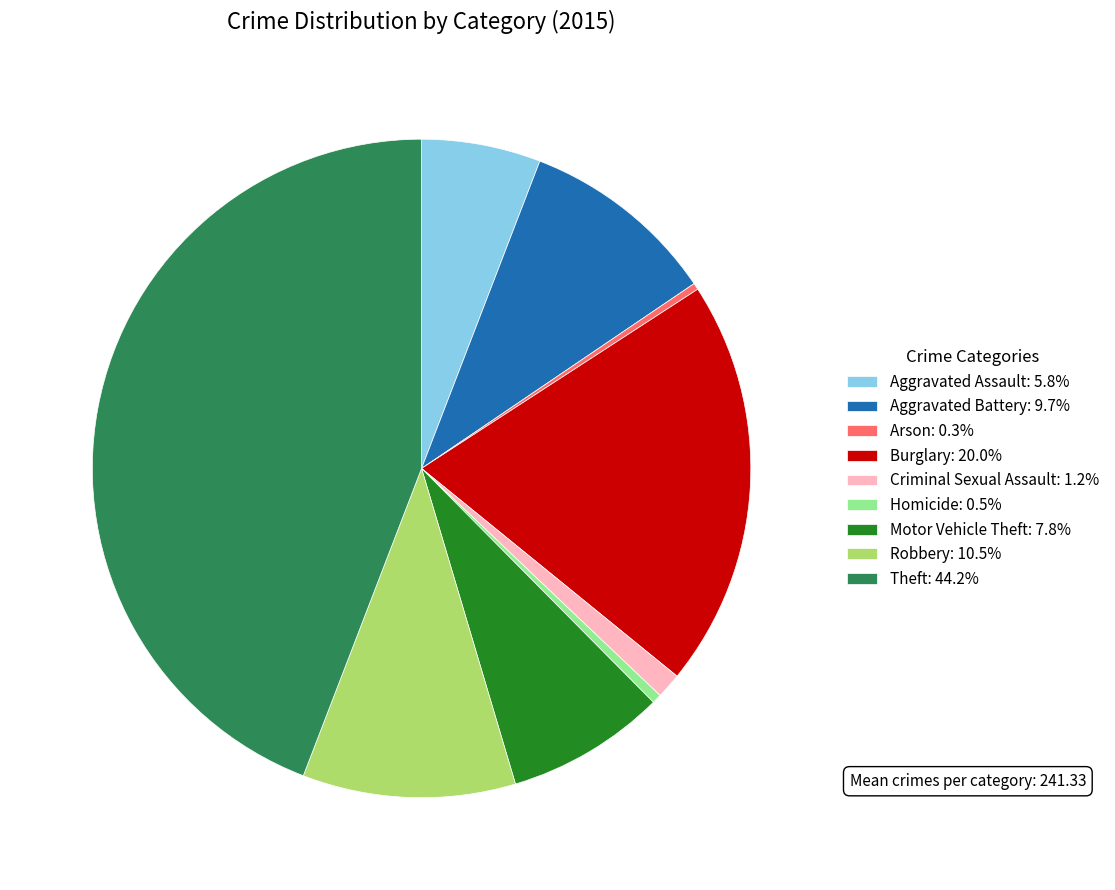

Combined, do Motor Vehicle Theft and Theft account for over 50%?

Yes